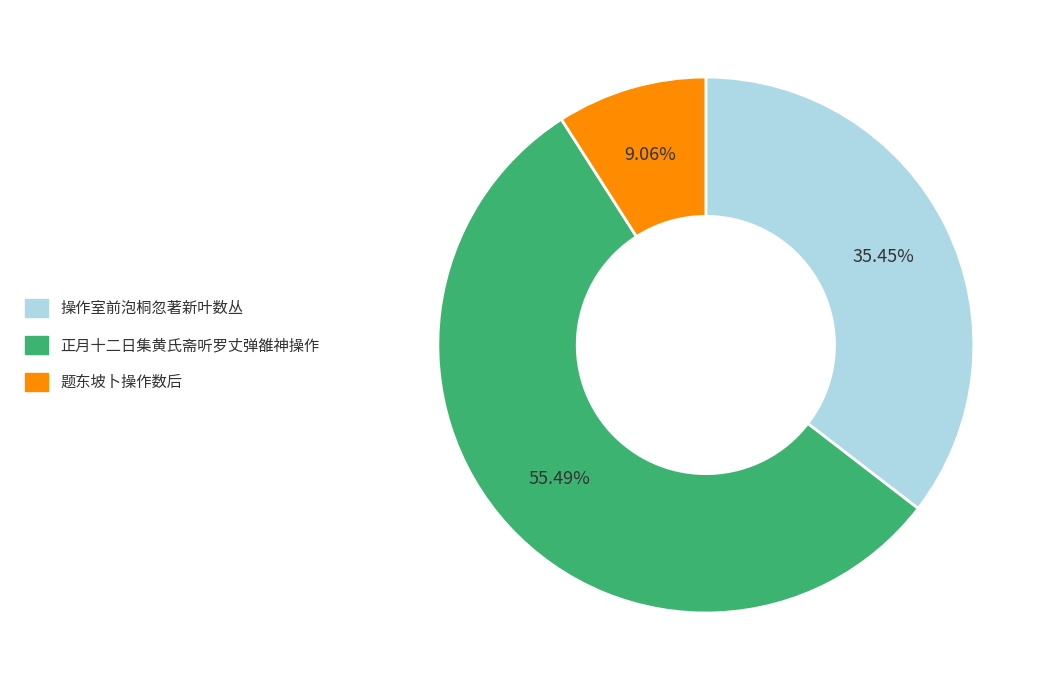

Which category has the smallest portion of the pie?

题东坡卜操作数后